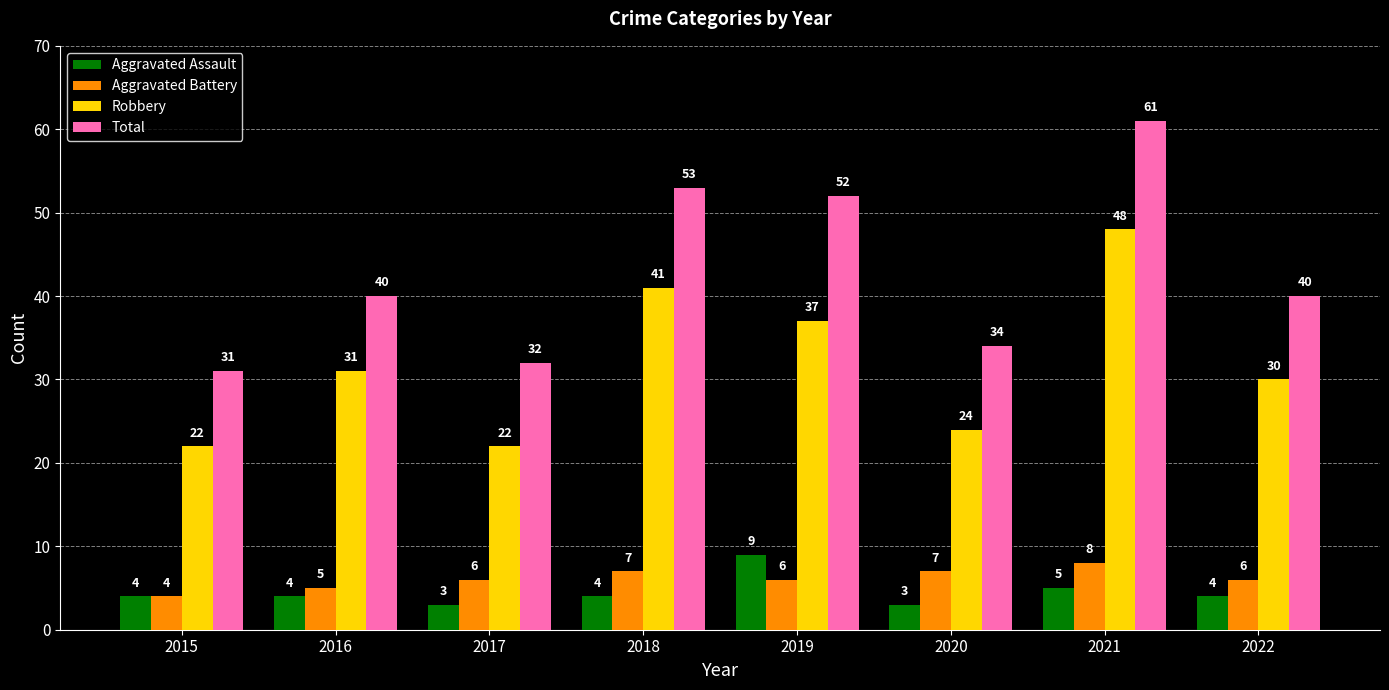

The value of Aggravated Assault at 2017 is 3. True or false?

True